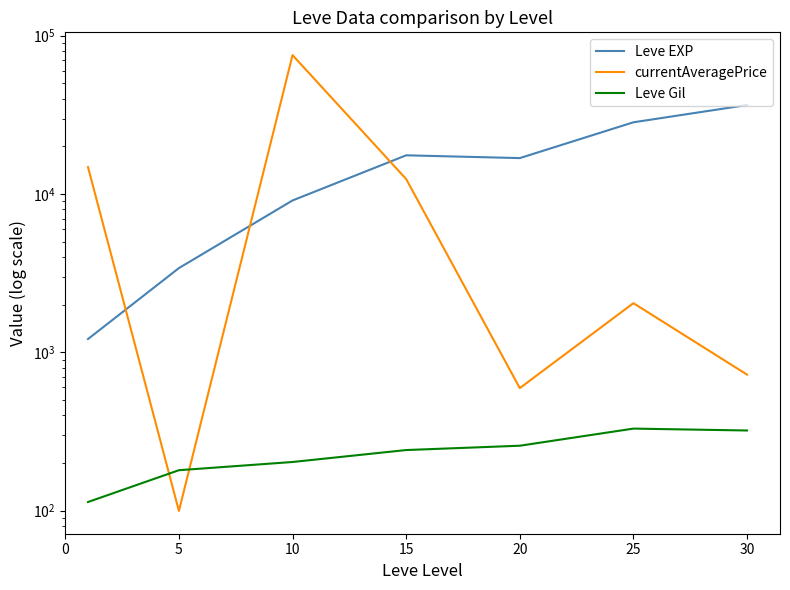

Is it true that Leve Gil equals 202.8 at 10?

True